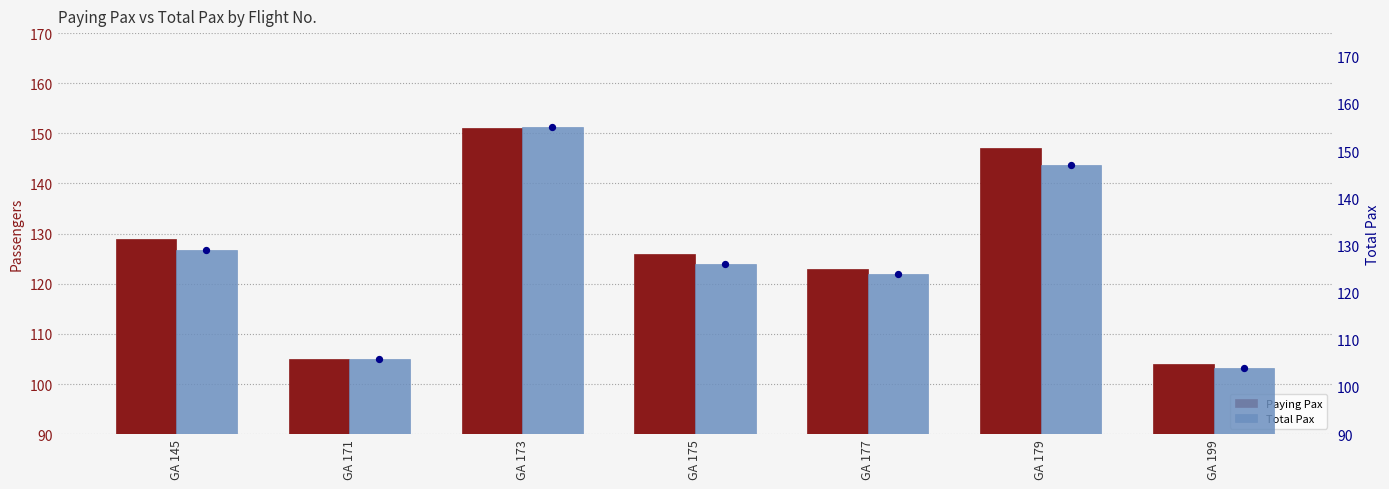

Which series contains the lowest Y value?

Paying Pax